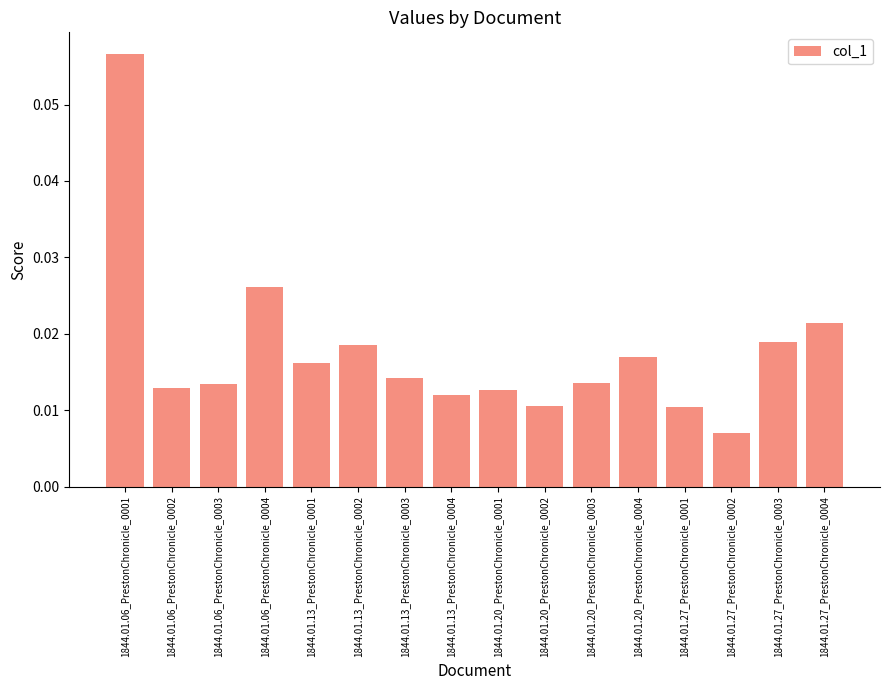

Which label corresponds to the smallest value in the chart?

1844.01.27_PrestonChronicle_0002